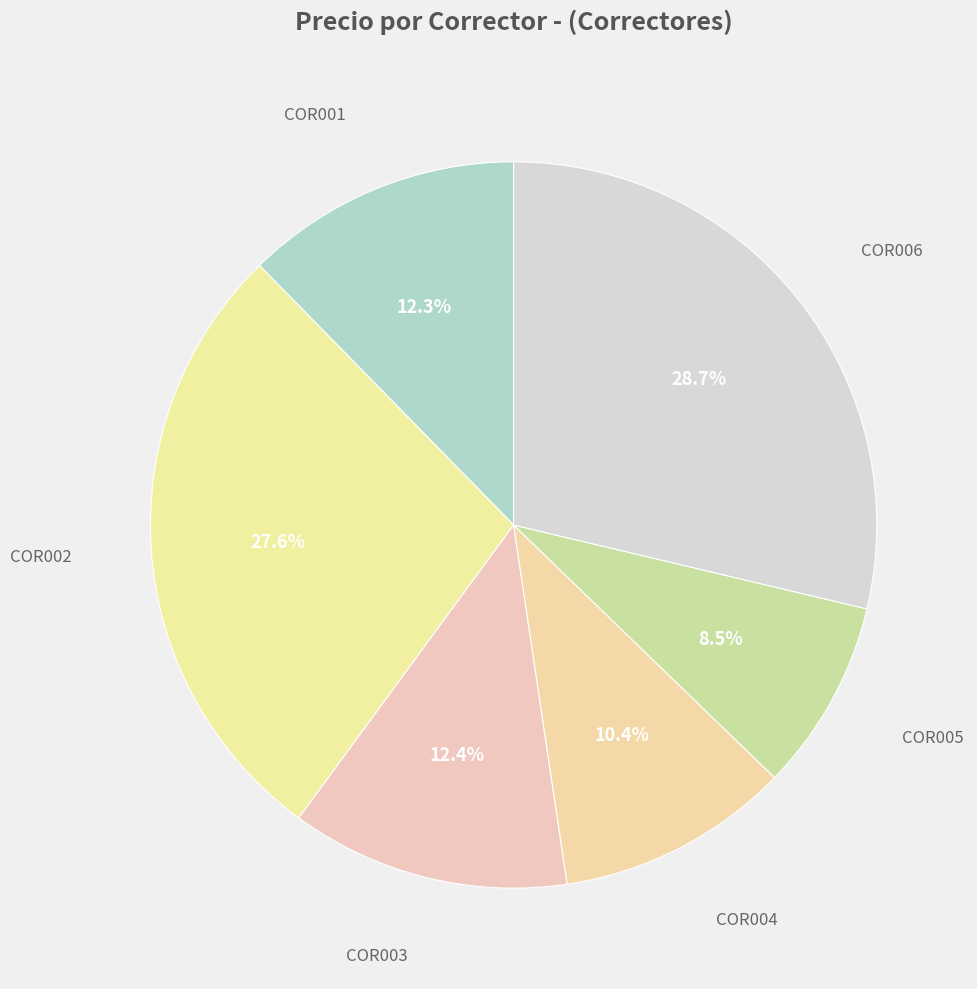

Does any single category account for the majority?

No